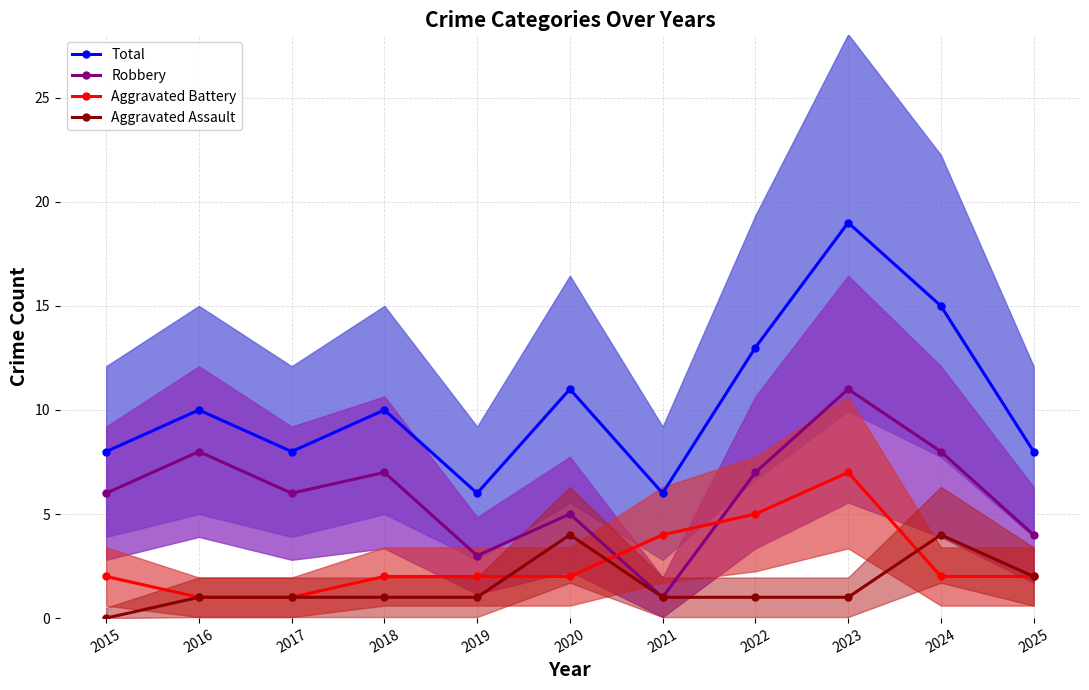

Is the value of Aggravated Assault at 2018 greater than the value of Total at 2024?

No